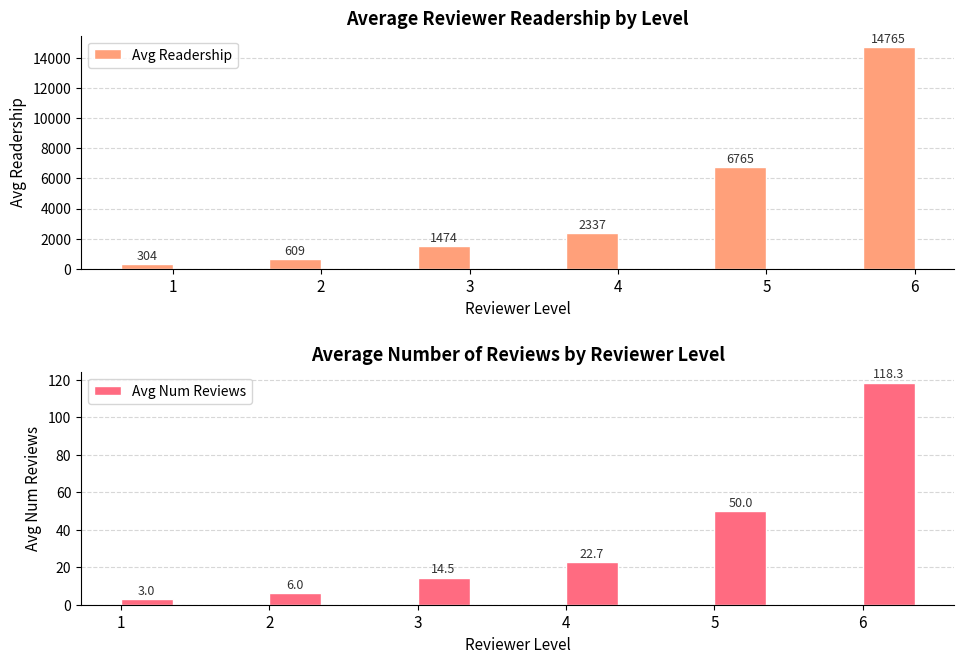

Reading left to right, list all the values displayed in this chart.

Avg Readership: 304.0	609.0	1474.5	2337.3	6765.0	14765.0
Avg Num Reviews: 3.0	6.0	14.5	22.7	50.0	118.3